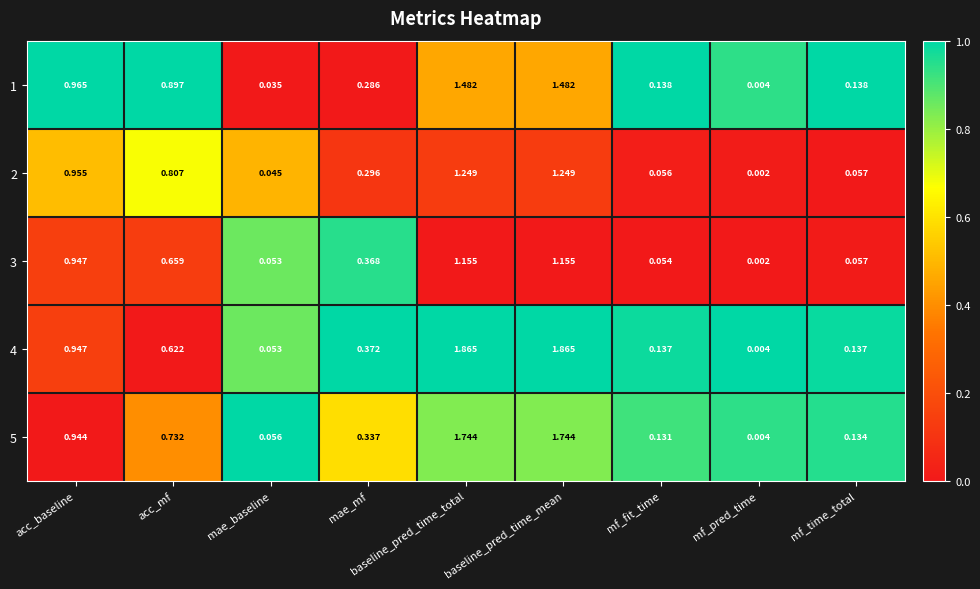

Which series has the largest range (max minus min)?

4